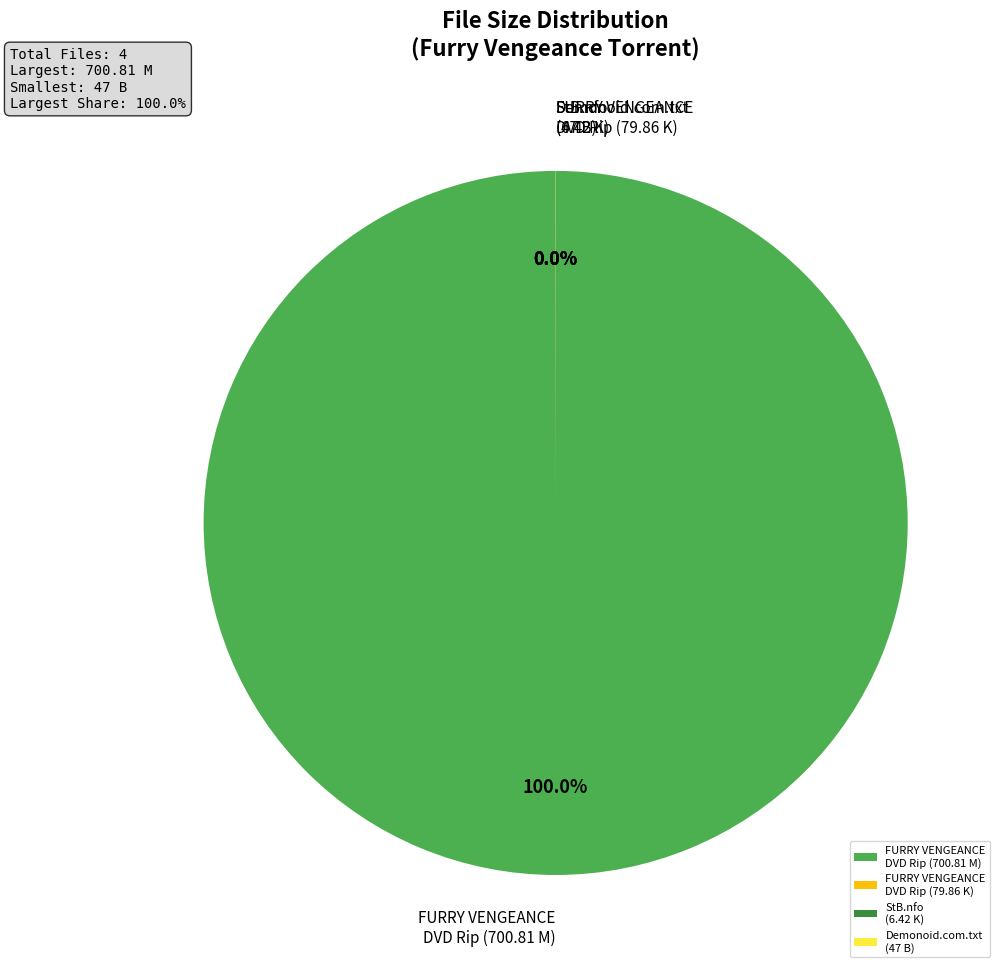

The FURRY VENGEANCE DVD Rip (700.81 M) slice represents 77% of the pie. True or false?

False